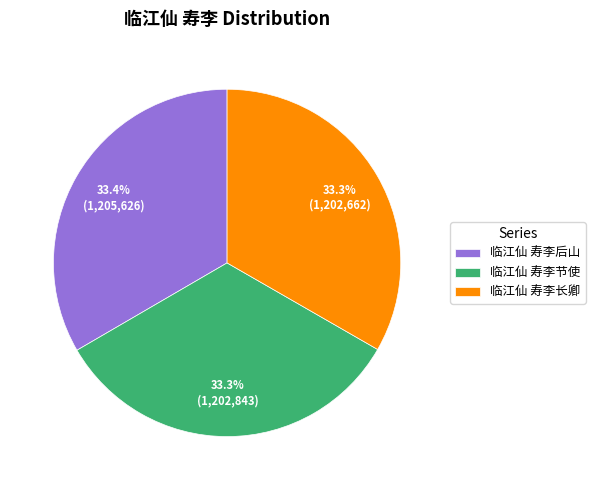

What percentage is the 临江仙 寿李节使 slice, to the nearest percent?

33%